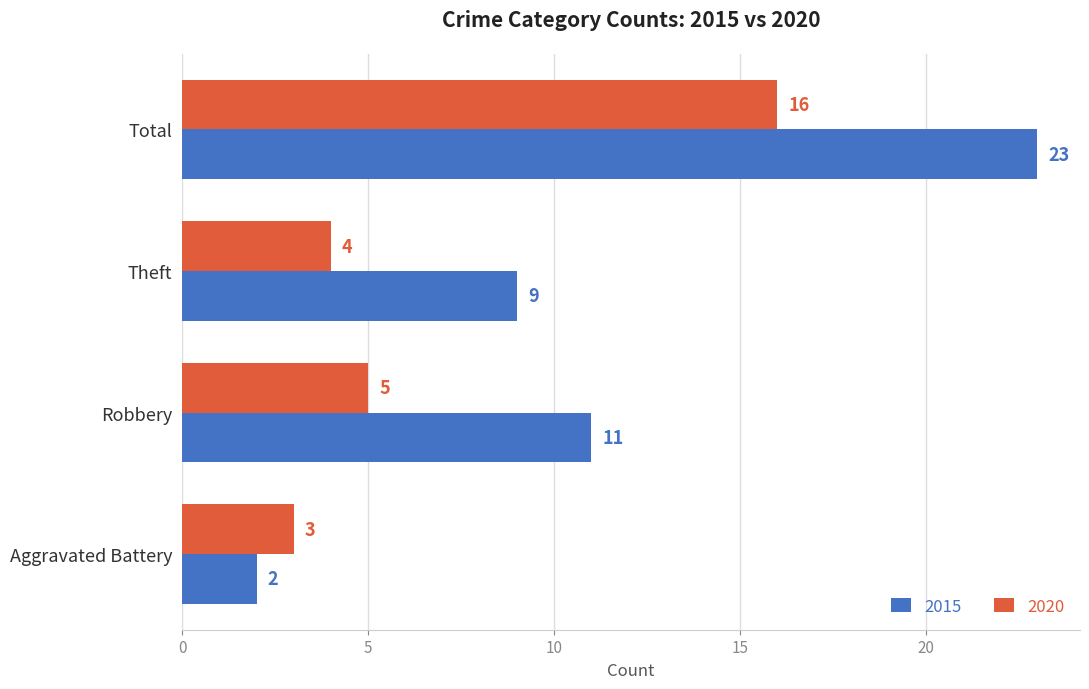

At which label does 2015 reach its minimum?

Aggravated Battery